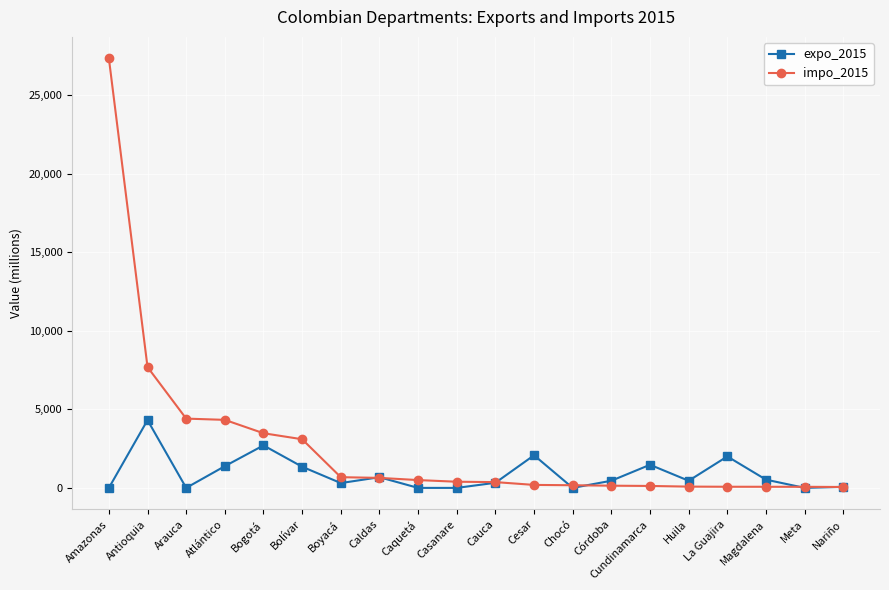

In expo_2015, how many points are higher than both neighbors (excluding endpoints)?

6